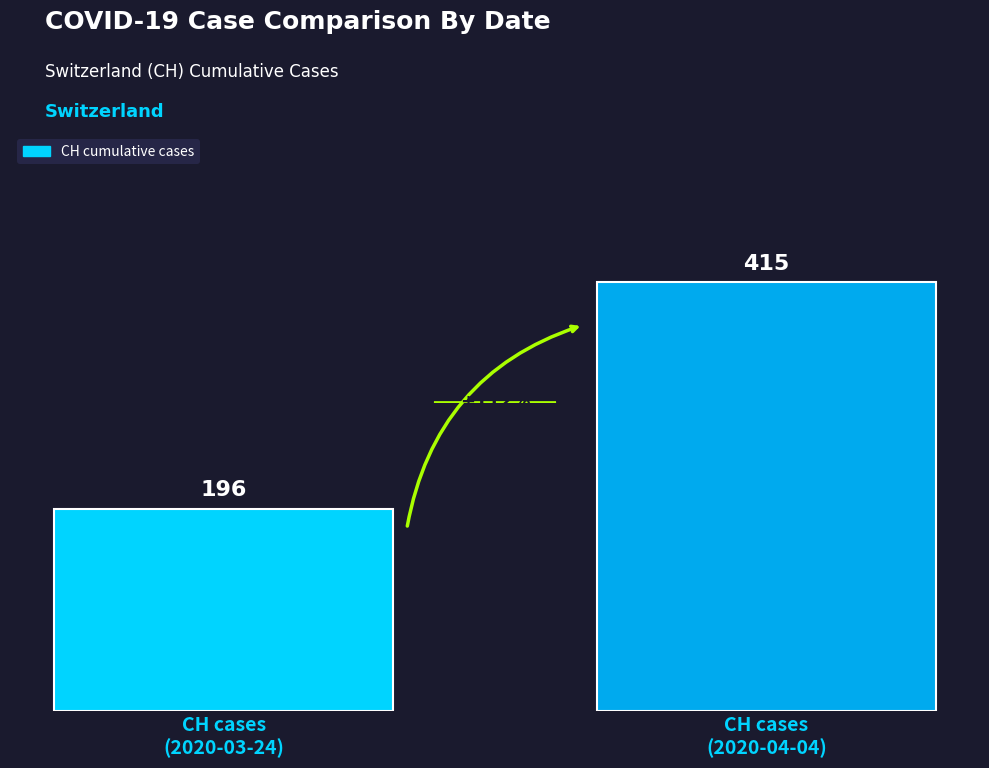

What is the sum of the values at CH cases
(2020-03-24) and CH cases
(2020-04-04)?

611